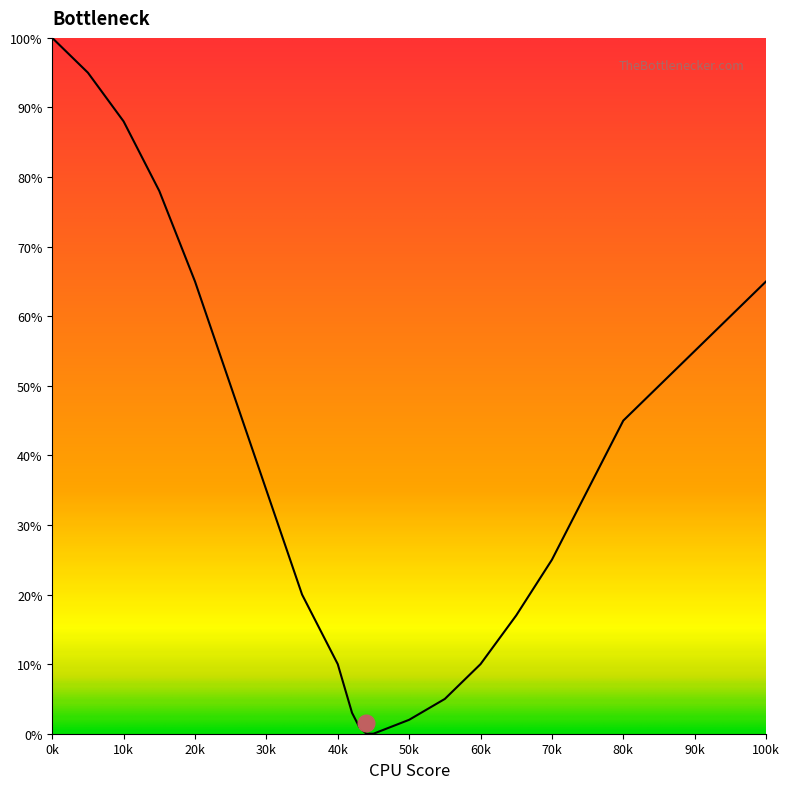

What is the maximum value shown in the chart?

100